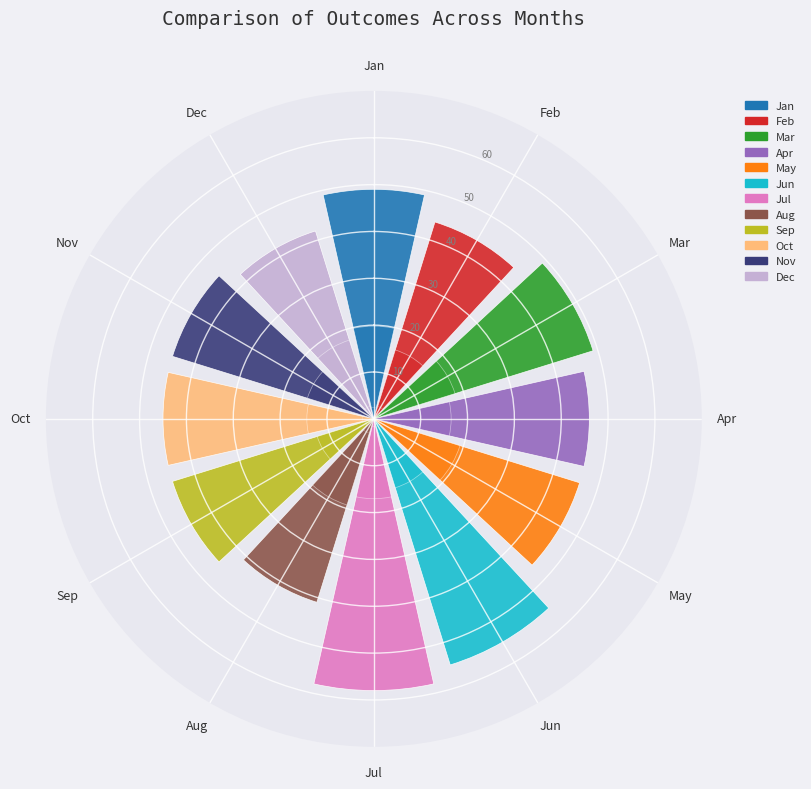

Count the number of slices in the pie.

12